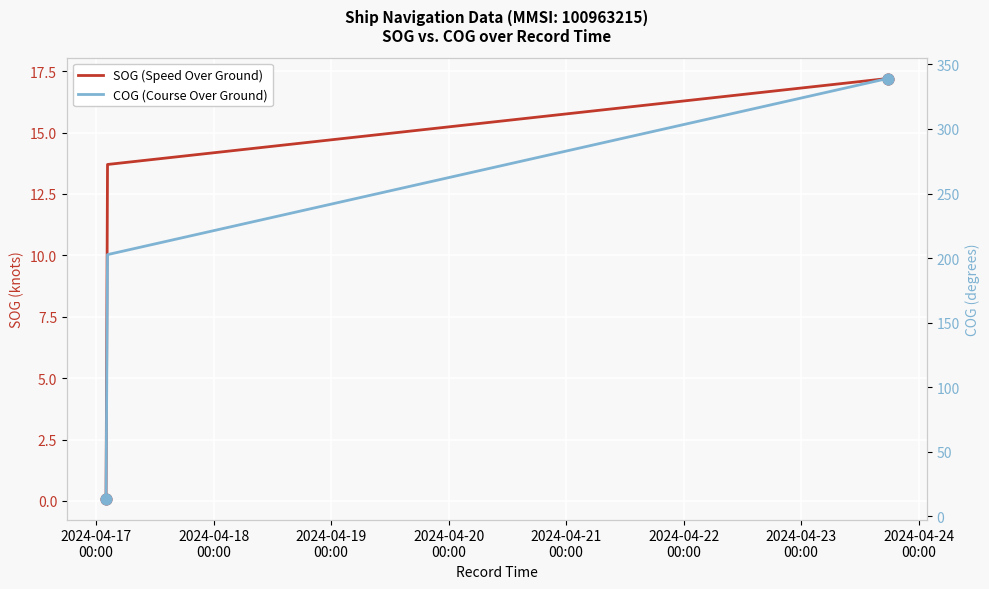

Which series reaches the maximum Y coordinate?

COG (Course Over Ground)